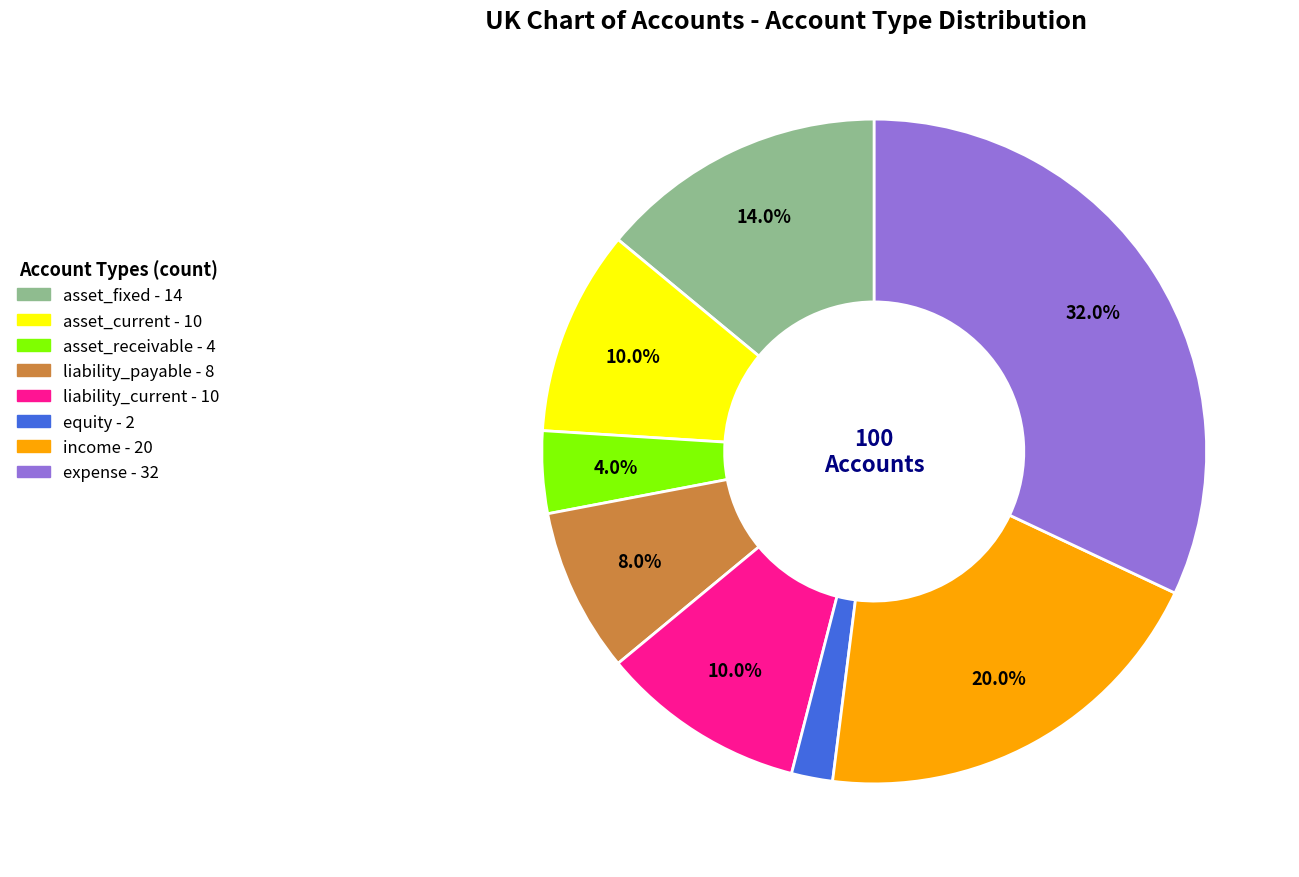

Is there a majority slice in this chart?

No